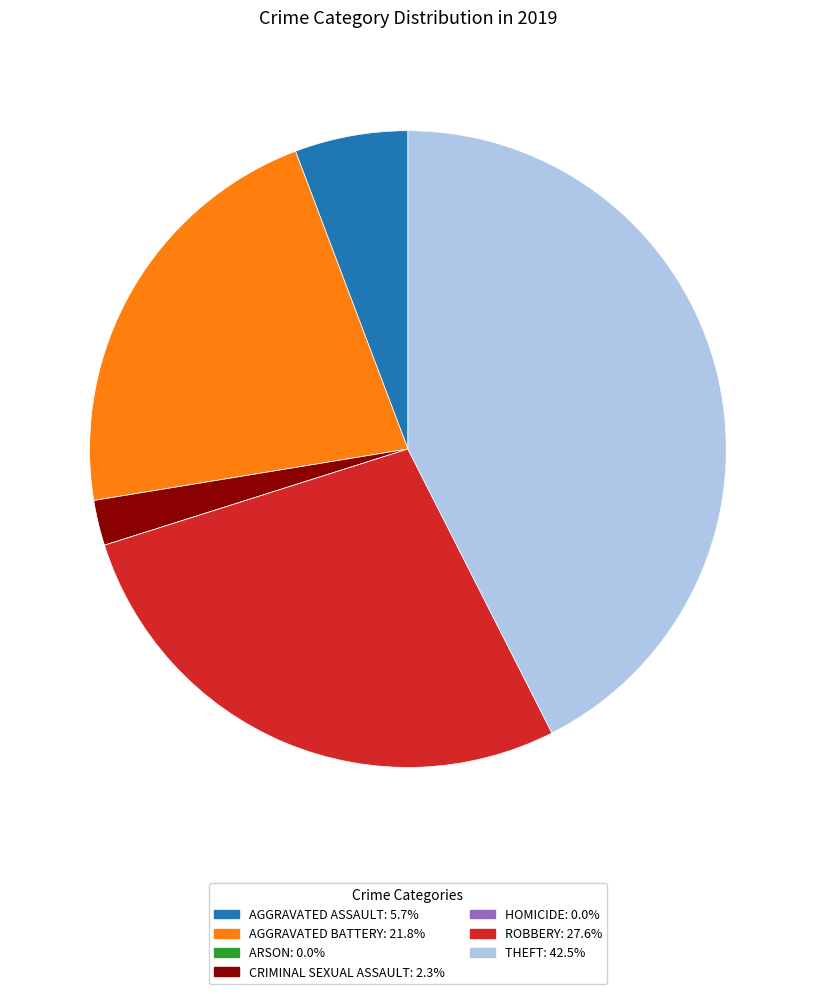

Does any single category account for the majority?

No